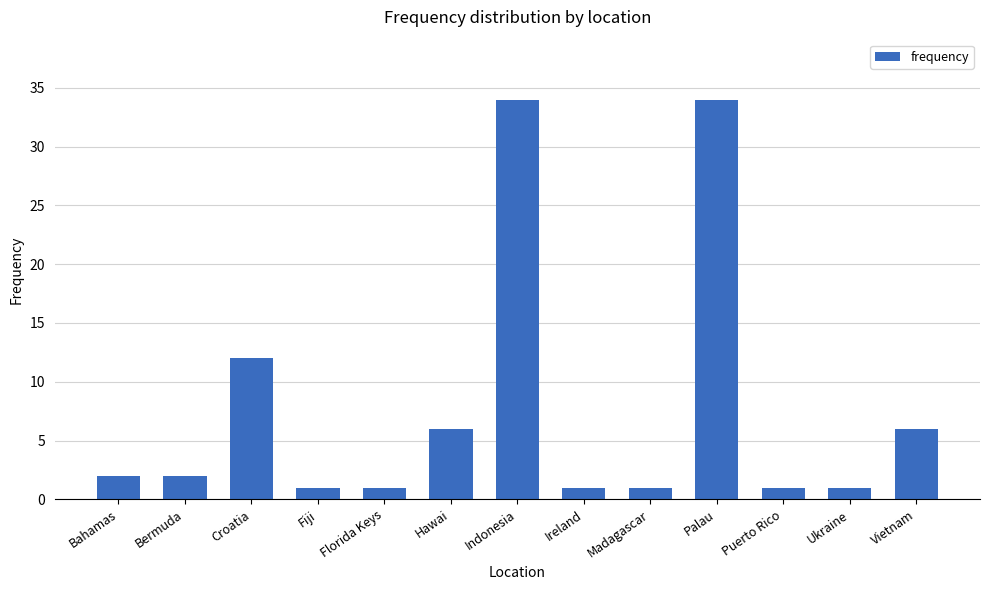

What is the minimum value shown in the chart?

1